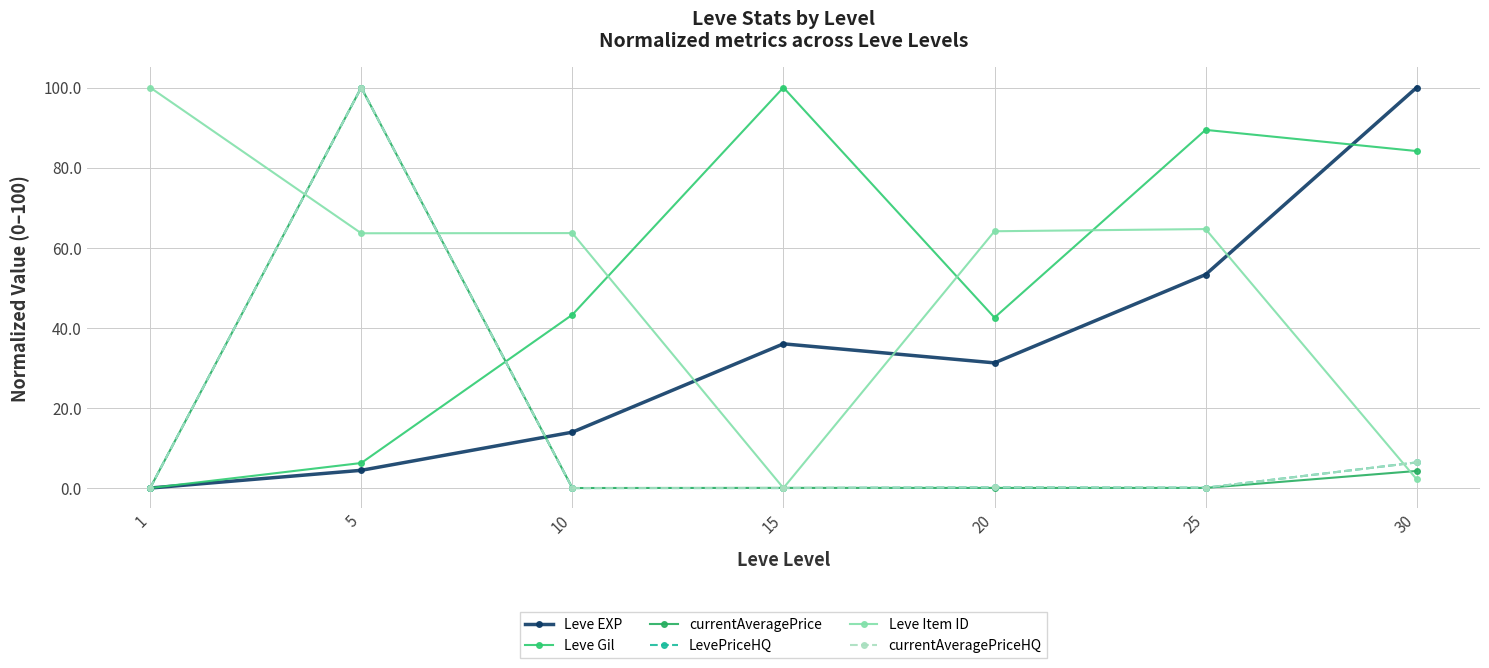

The currentAveragePrice series shows 100.0 at 5. True or false?

True